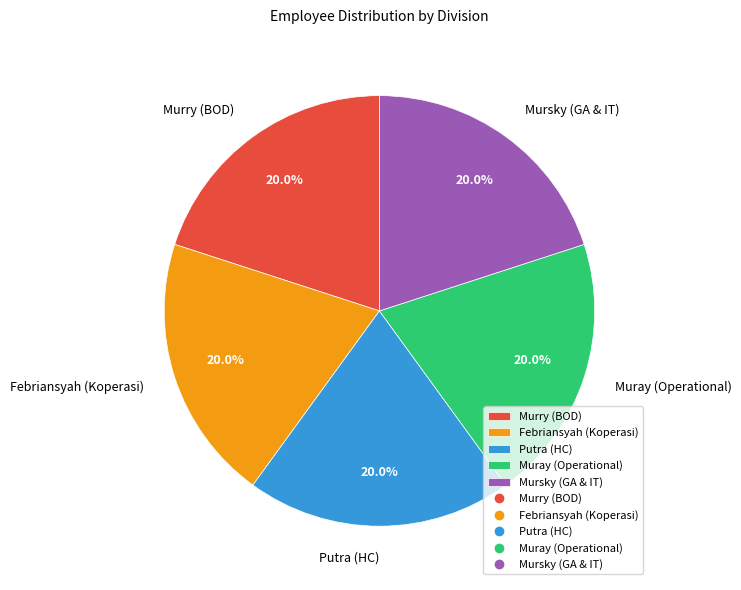

Is Muray (Operational) the majority of the pie?

No